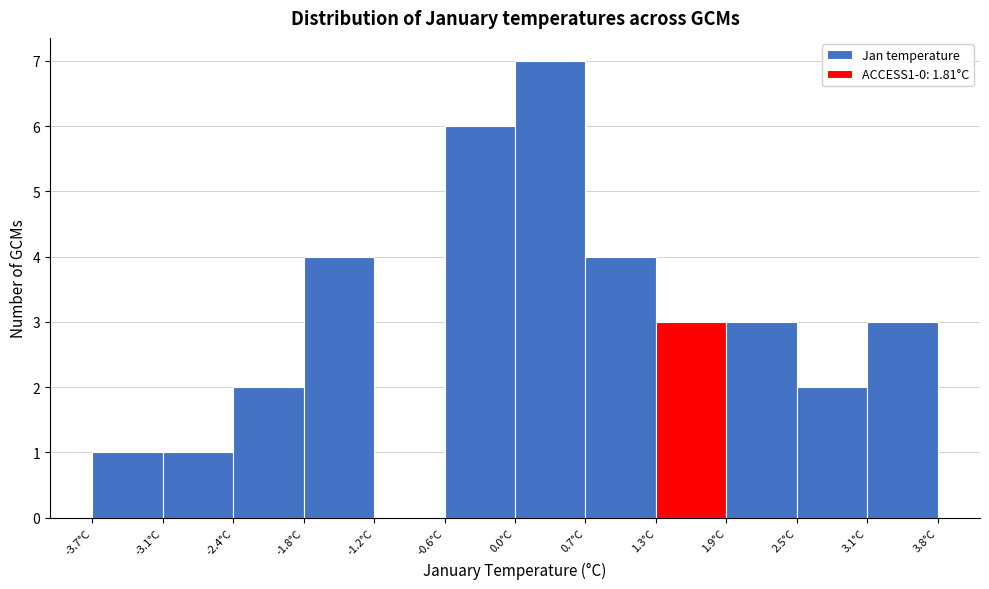

Reading left to right, list every bar in this chart as the range it spans on the x-axis followed by its height. Neither the bar edges nor the heights are printed on the chart, so give them approximately, as read against the axes.

-3.7 to -3.1: 1
-3.1 to -2.4: 1
-2.4 to -1.8: 2
-1.8 to -1.2: 4
-1.2 to -0.6: 0
-0.6 to 0.0: 6
0.0 to 0.7: 7
0.7 to 1.3: 4
1.3 to 1.9: 3
1.9 to 2.5: 3
2.5 to 3.1: 2
3.1 to 3.8: 3